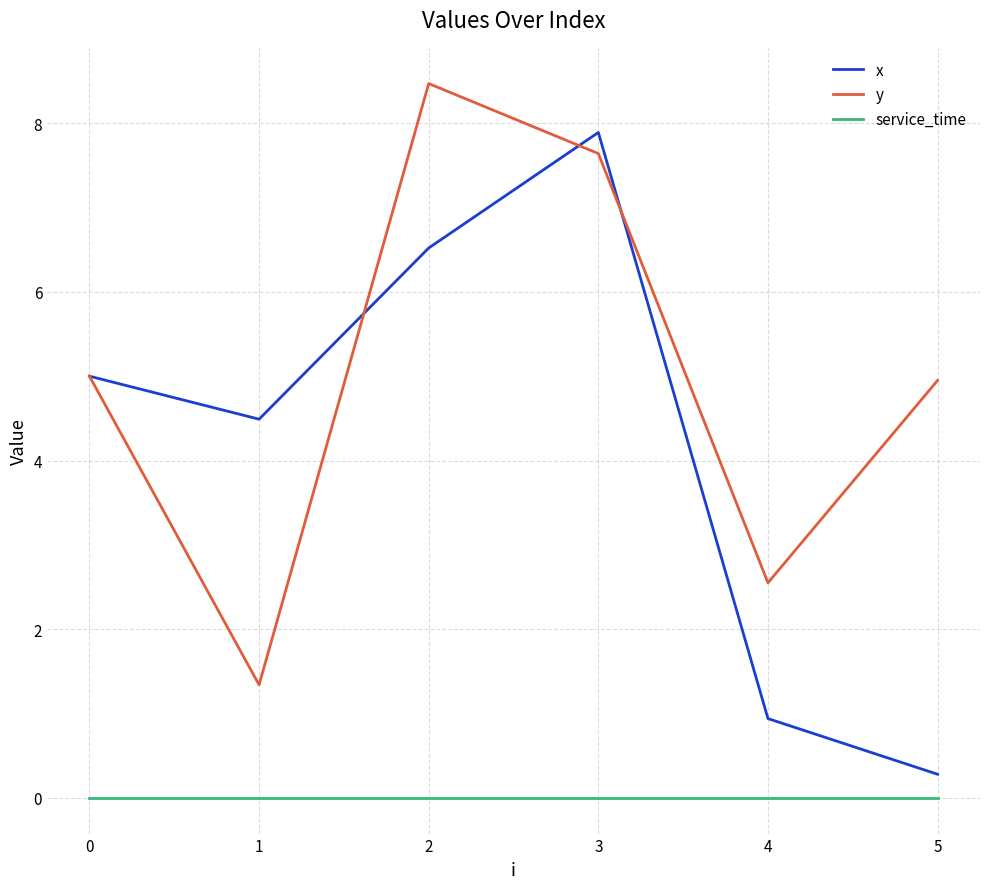

Which series has the widest spread of values?

x